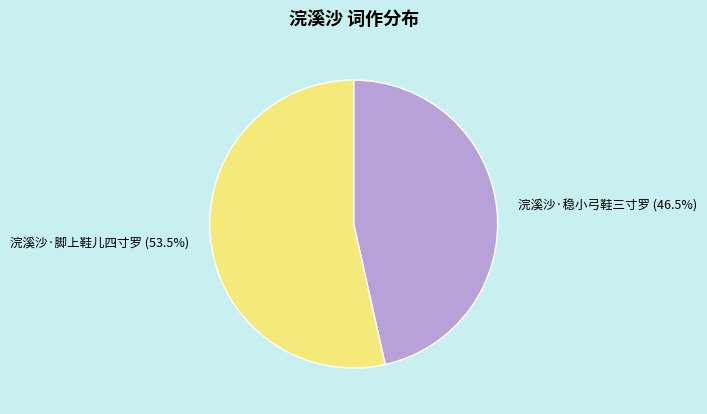

How many slices are in this pie chart?

2